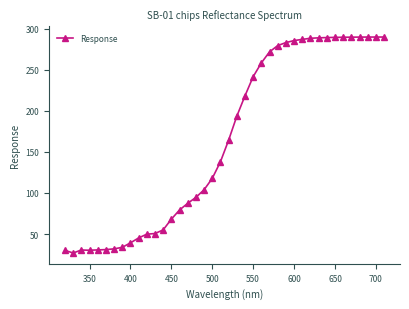

How many lines are shown in the chart?

1